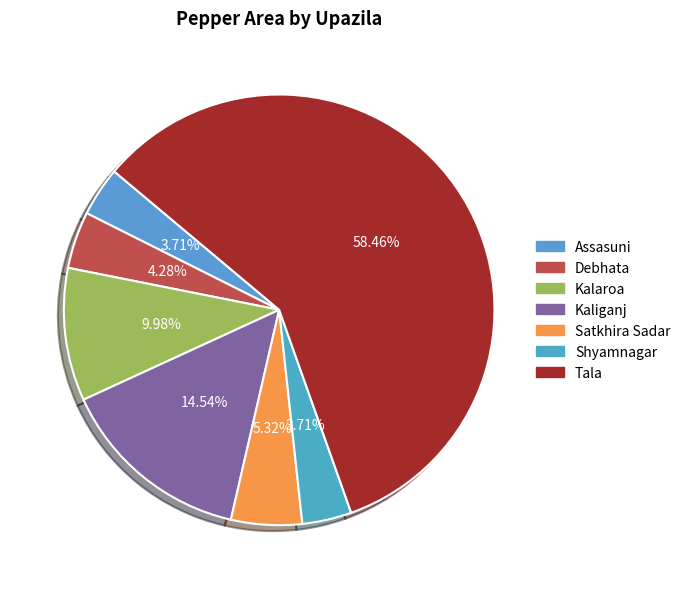

Is it true that Satkhira Sadar is 20% of the pie?

False